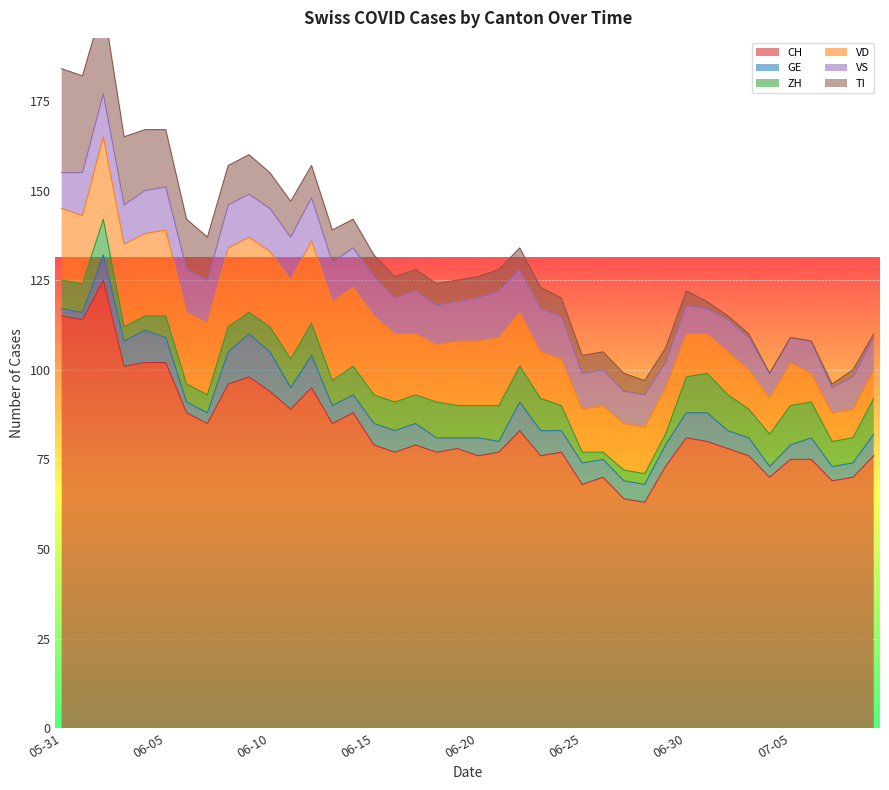

How many GE values are between 4 and 7?

26